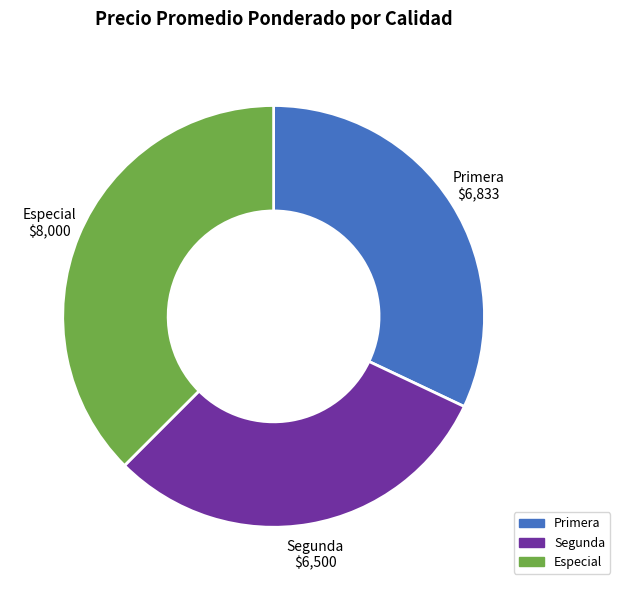

Which category has the smallest portion of the pie?

Segunda